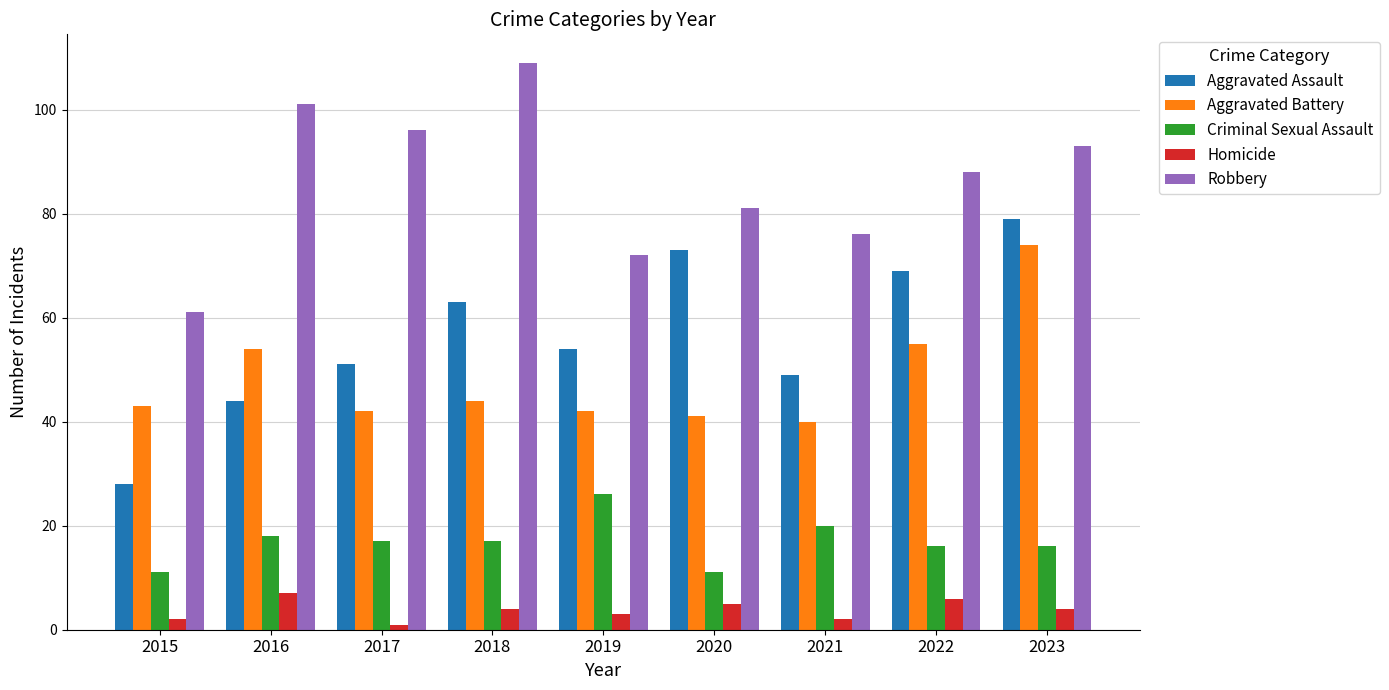

List the labels in order of Robbery value, smallest first.

2015, 2019, 2021, 2020, 2022, 2023, 2017, 2016, 2018